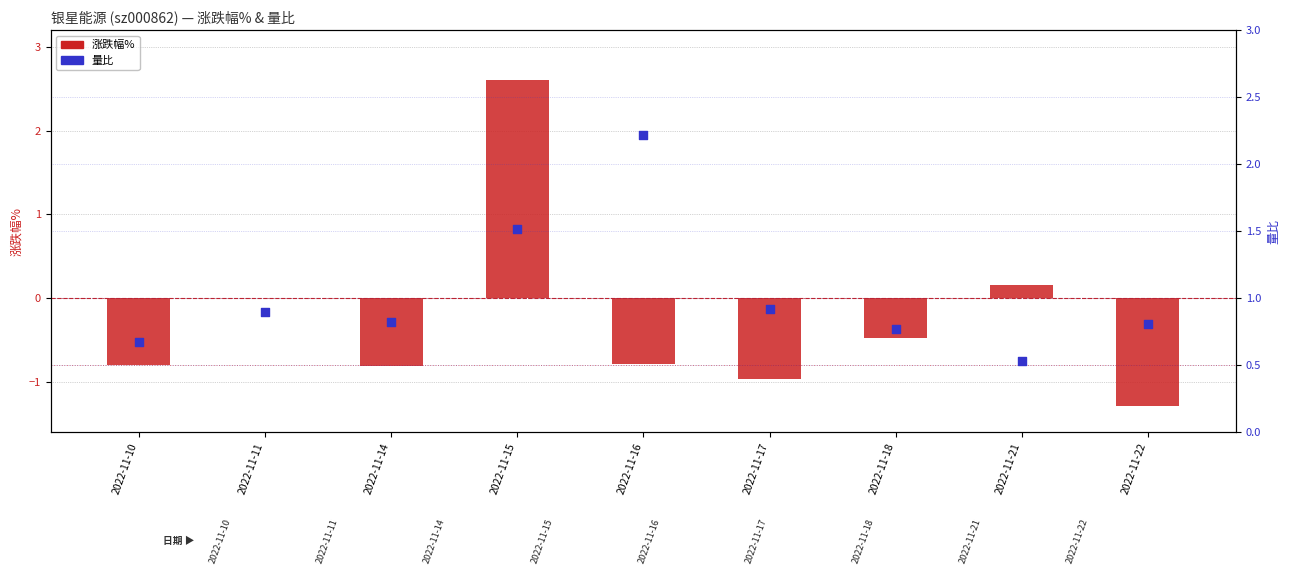

Which series reaches the maximum Y coordinate?

涨跌幅%